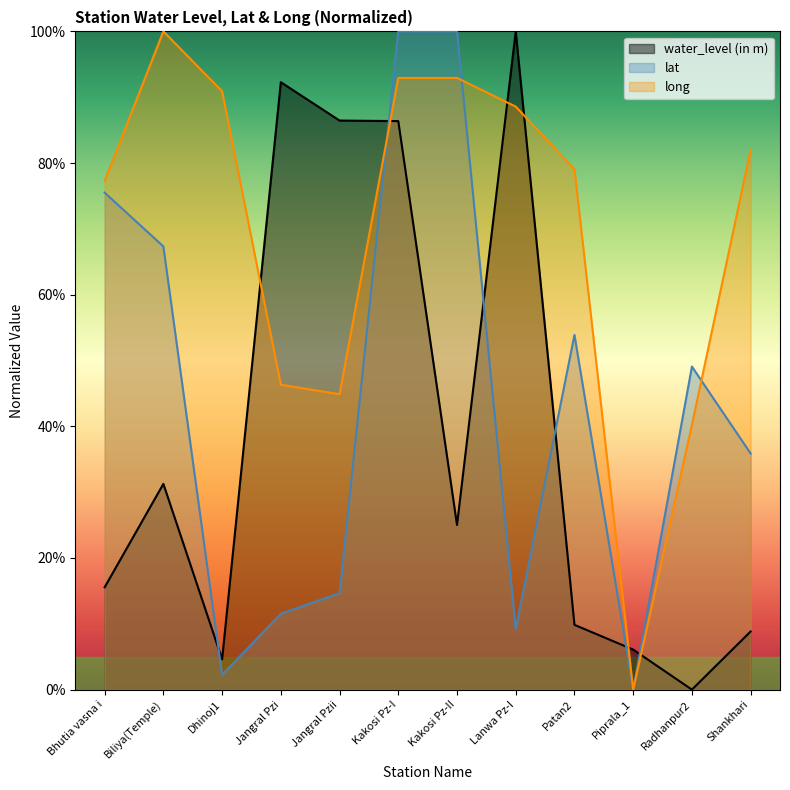

At which label is water_level (in m) closest to 50?

Biliya(Temple)